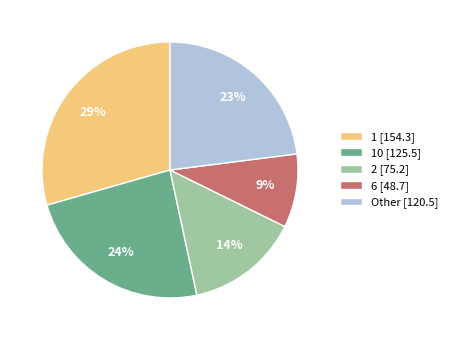

The 6 [48.7] slice represents 17% of the pie. True or false?

False